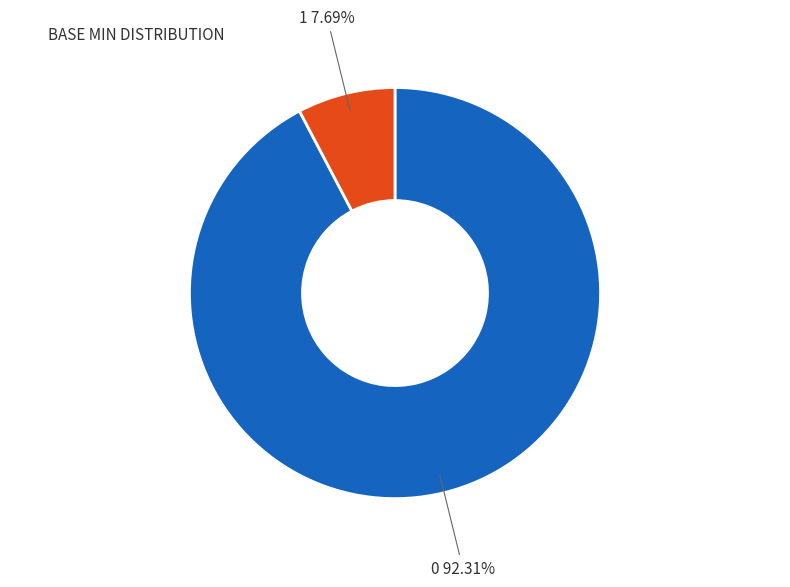

Does any single category account for the majority?

Yes